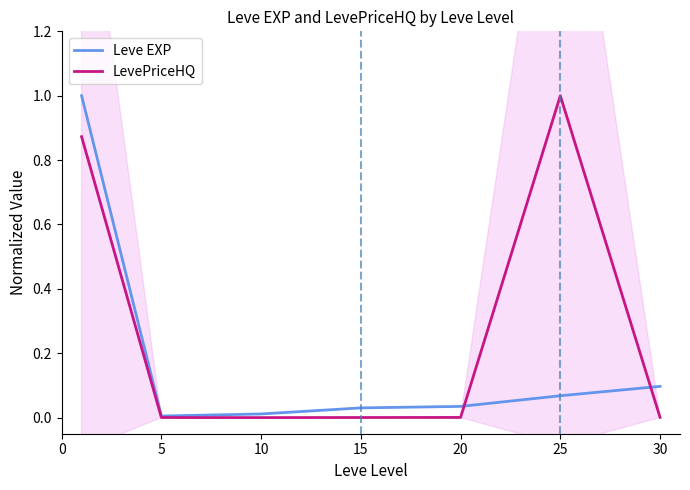

How many interior local valleys does the Leve EXP series have?

1